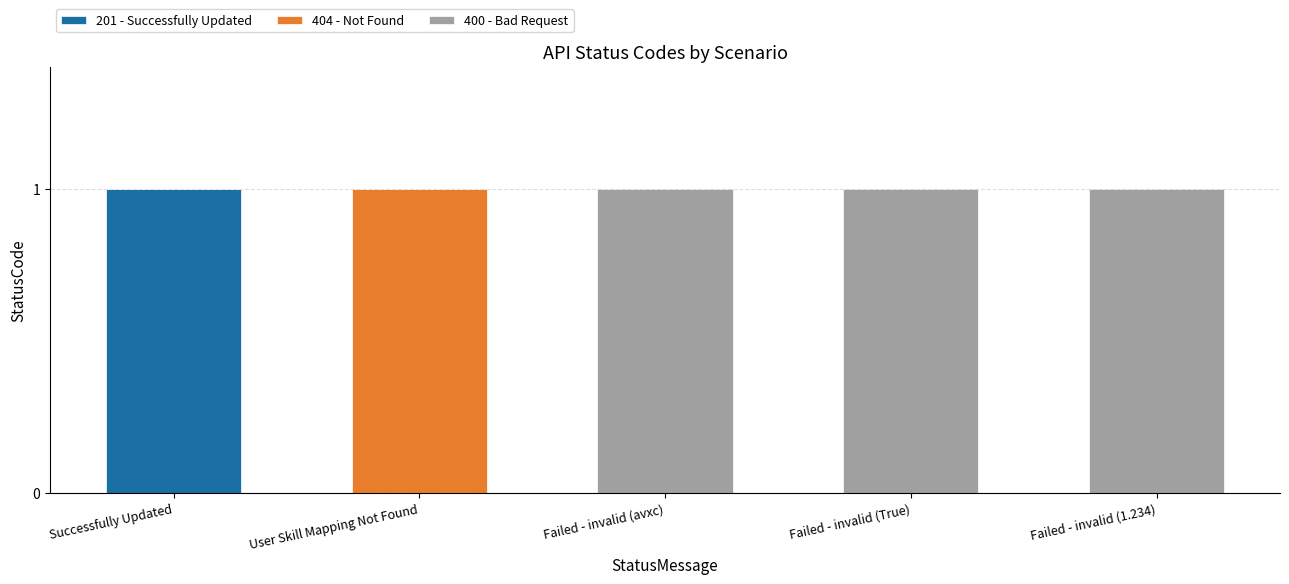

Is it true that 201 - Successfully Updated equals -1 at User Skill Mapping Not Found?

False